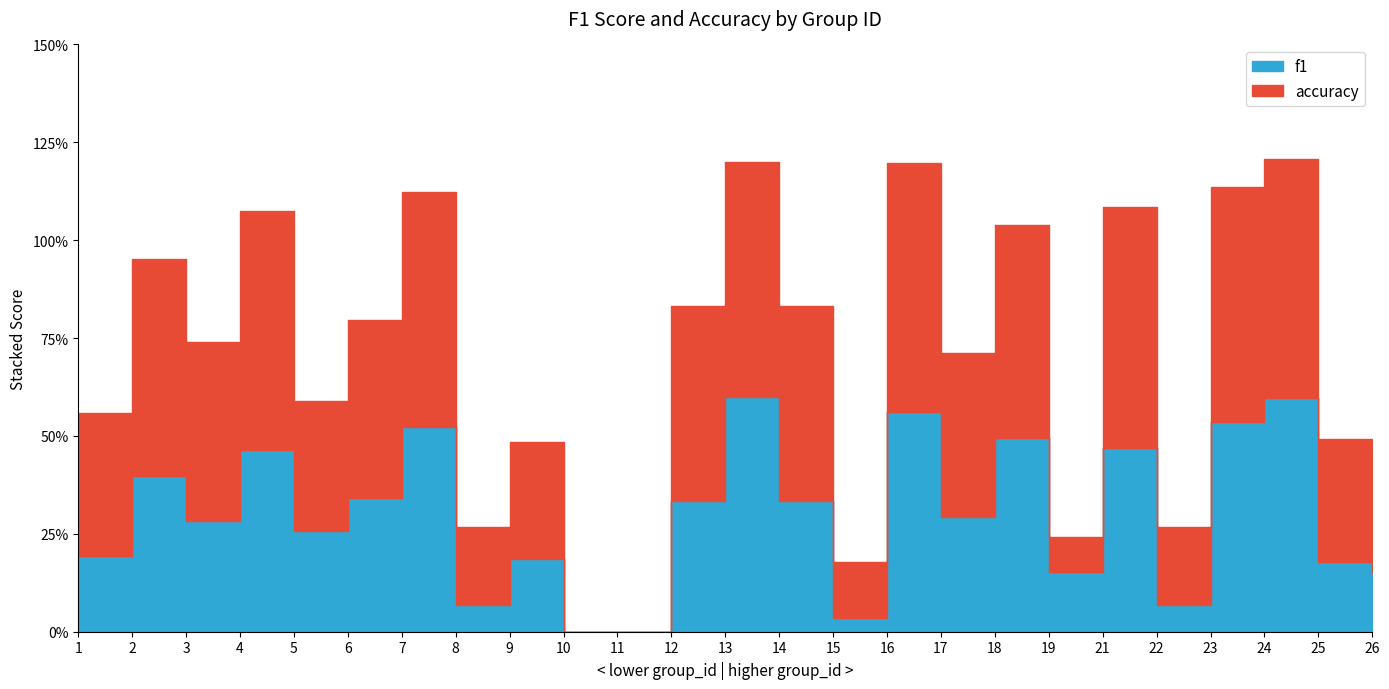

List the series in order of their peak value, highest first.

accuracy, f1